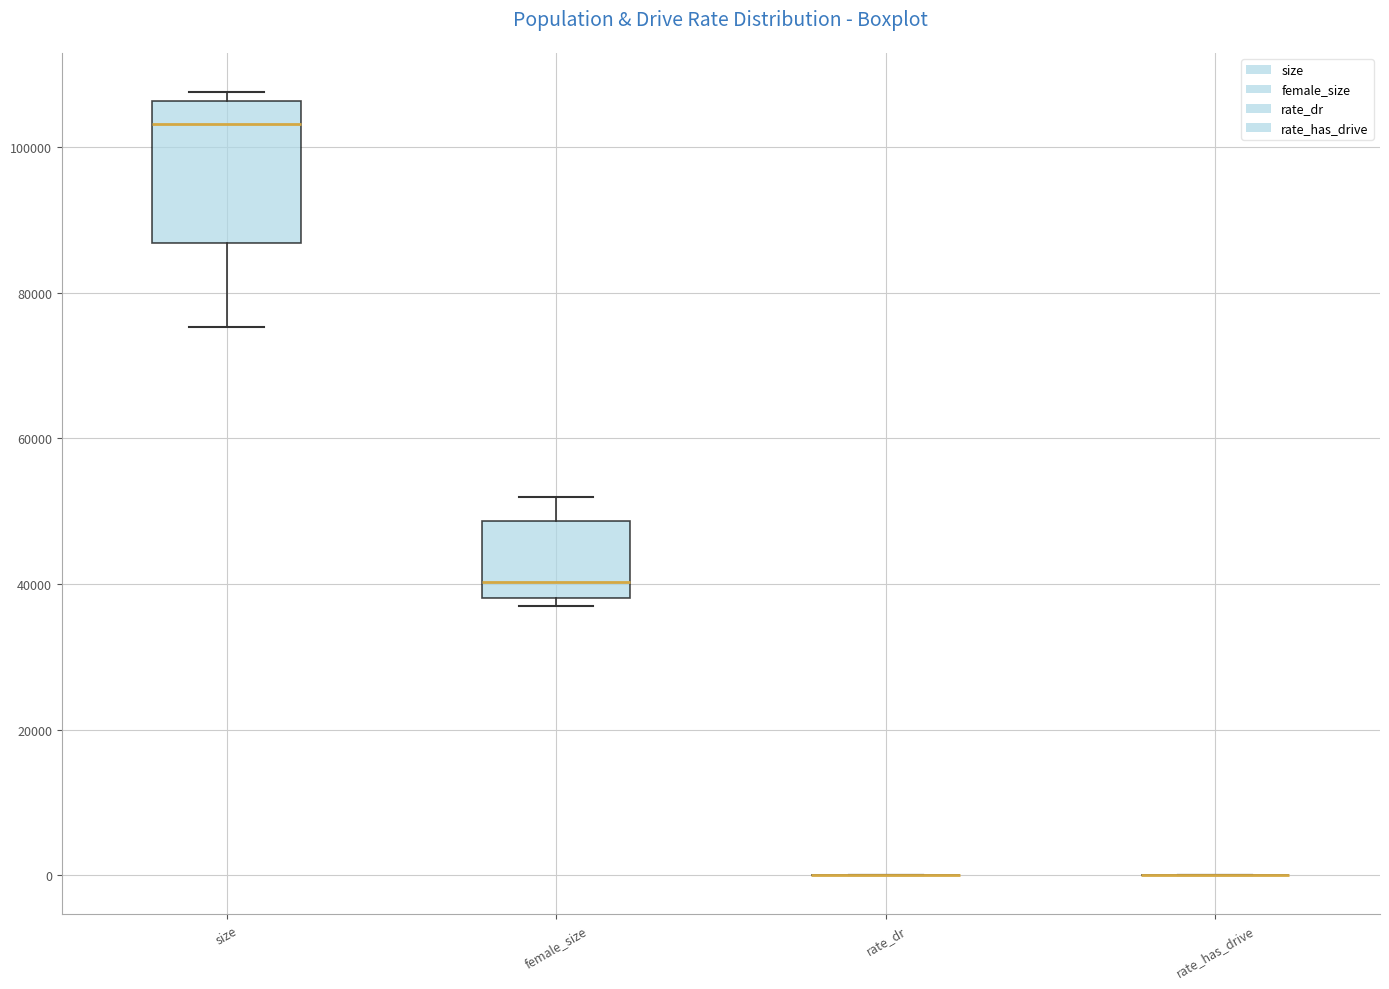

Comparing the boxes themselves (not the whiskers), which one is the tallest?

size